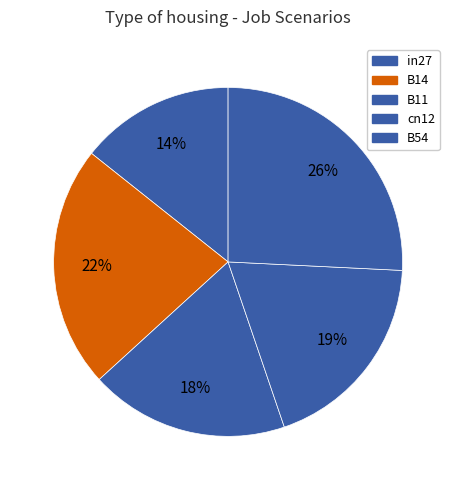

The B14 slice represents 12% of the pie. True or false?

False